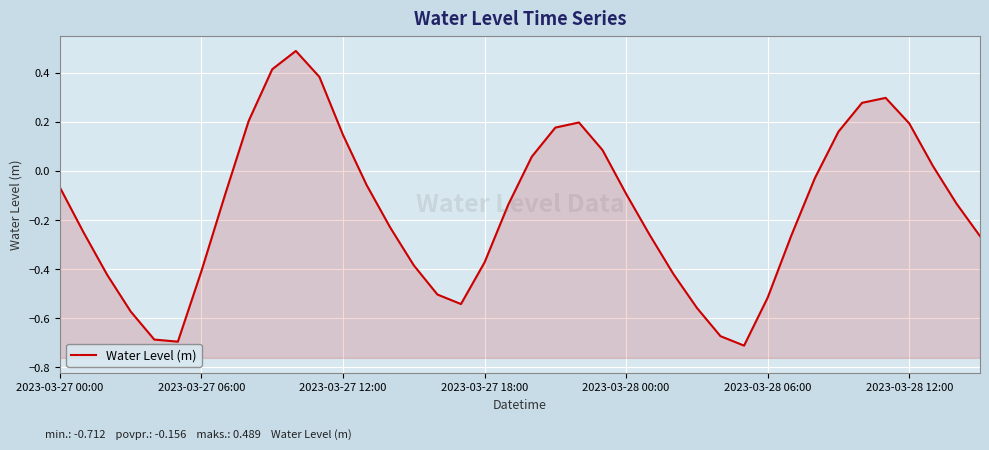

What is the greatest value displayed?

0.5